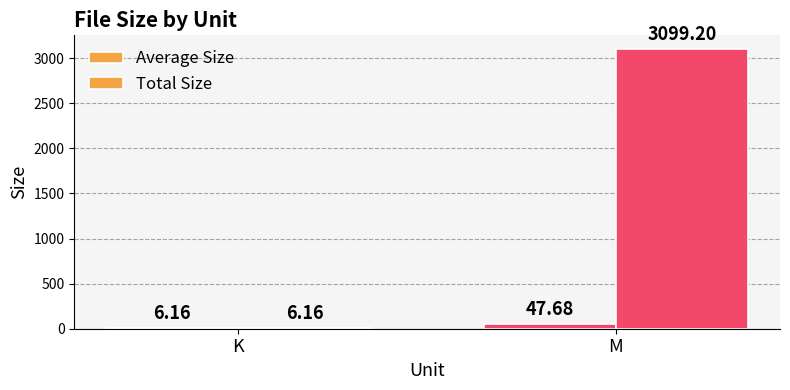

At which label does Total Size first exceed 3099?

M